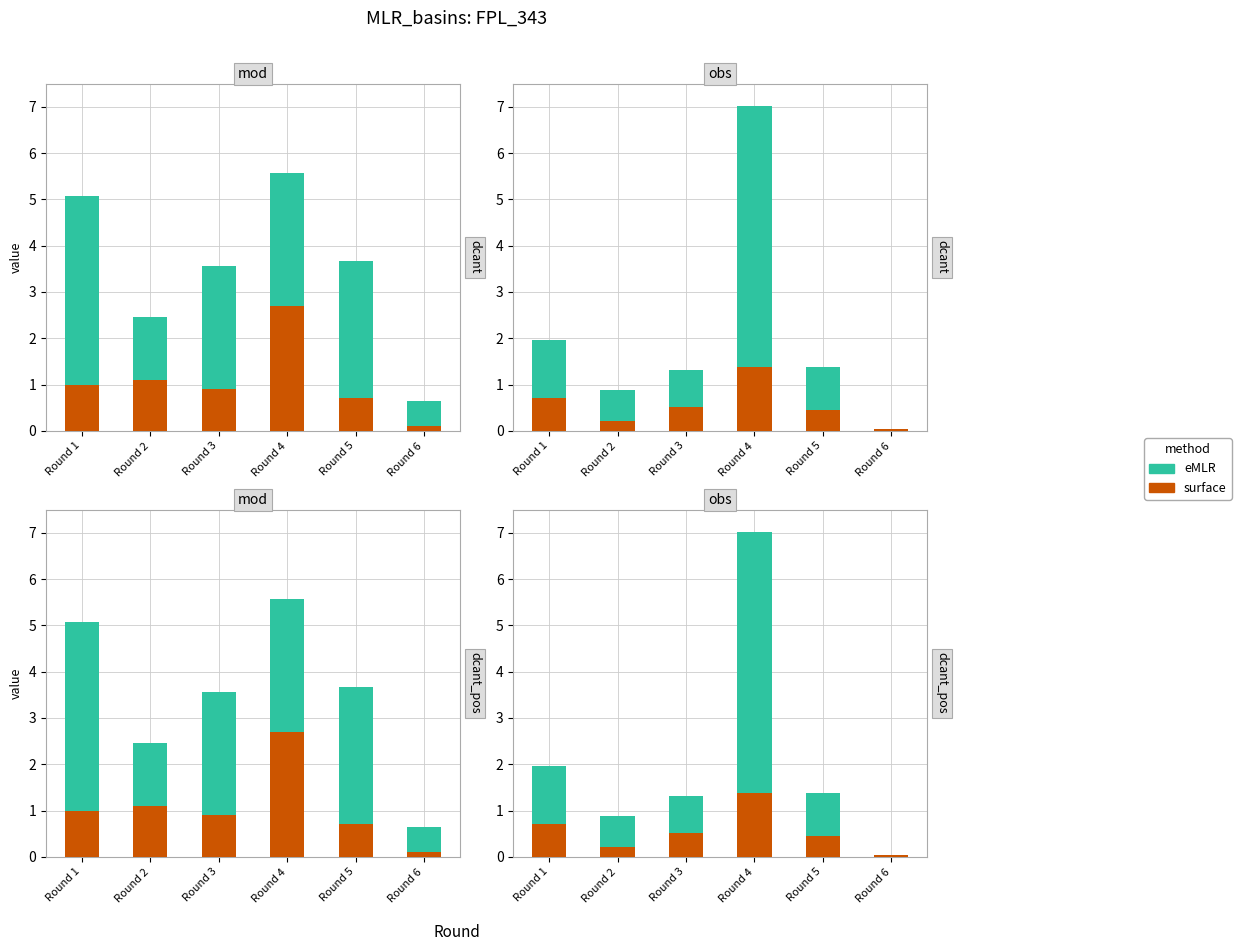

What is the difference between the surface values at Round 1 and Round 2?

0.5